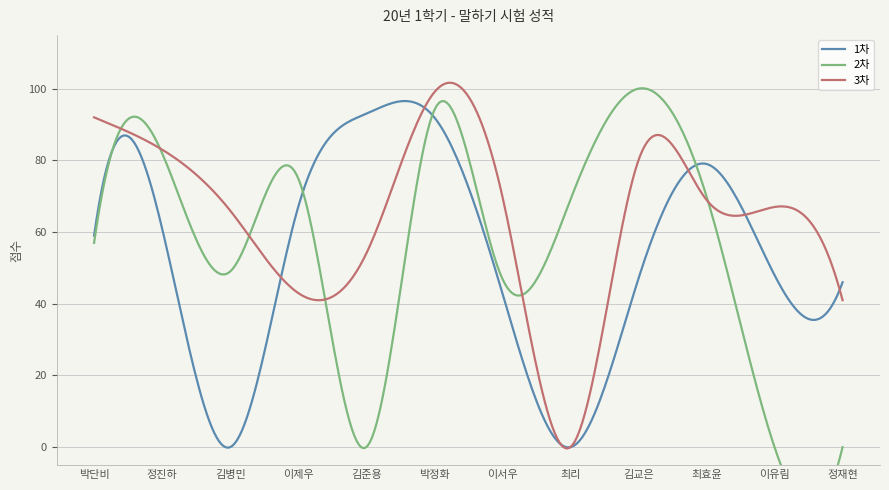

True or false: 1차 has more than 0 interior local peaks.

True